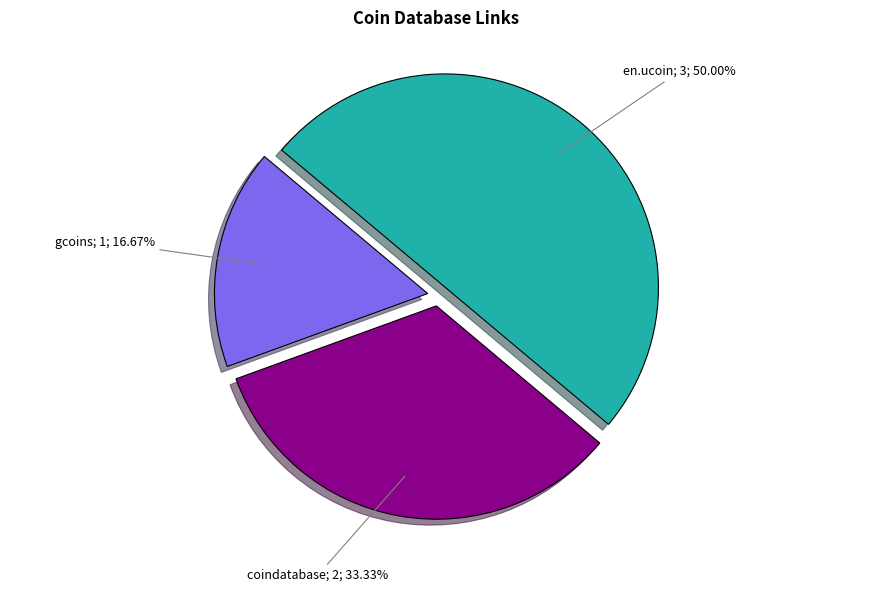

Does any single category account for the majority?

No